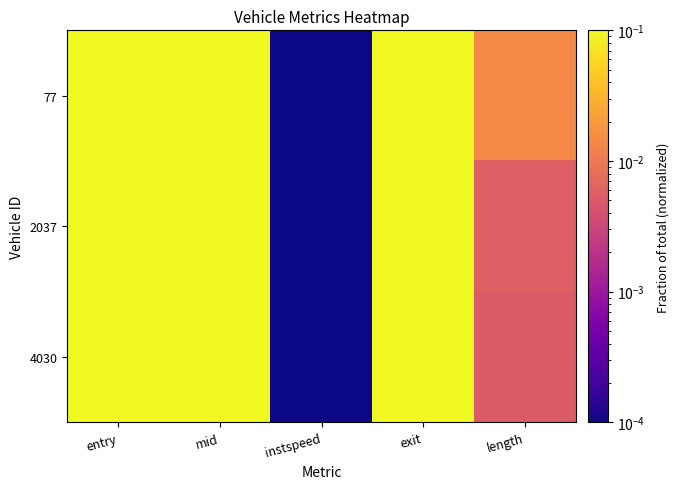

Which series has the largest total across all categories?

77